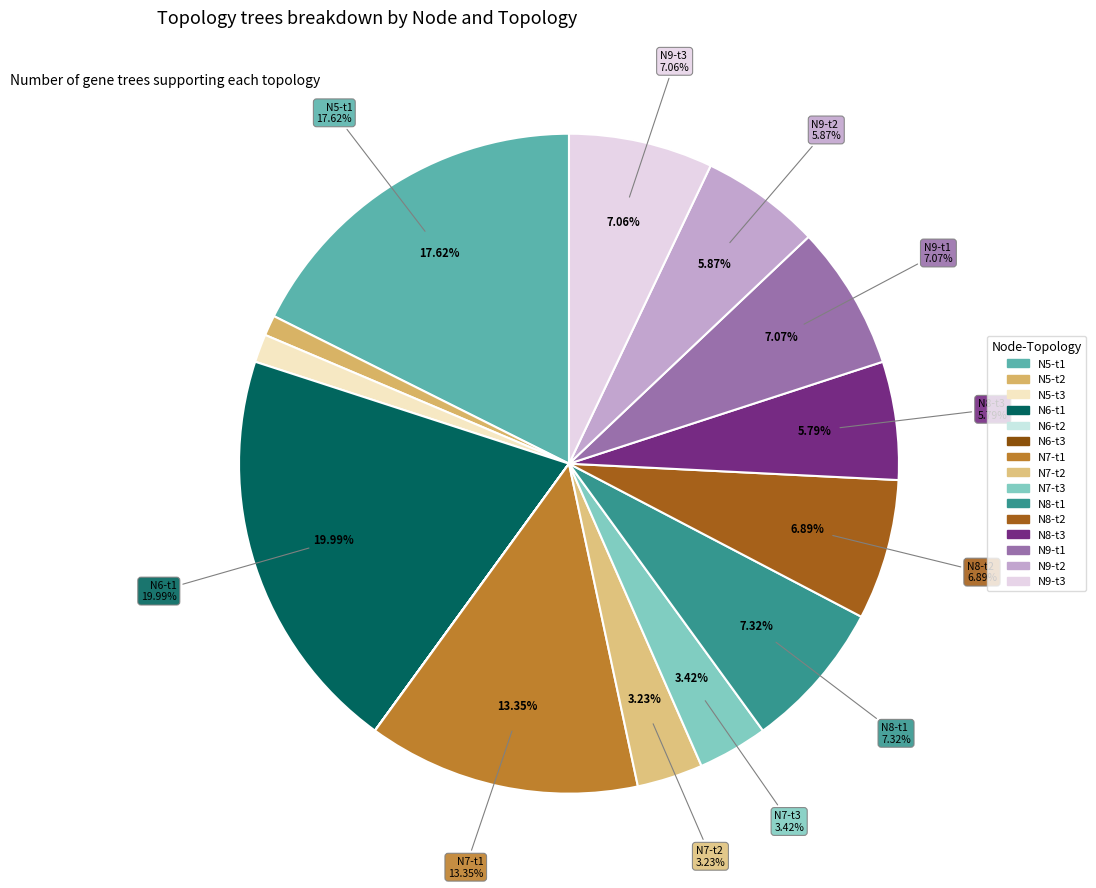

Count the number of slices in the pie.

15